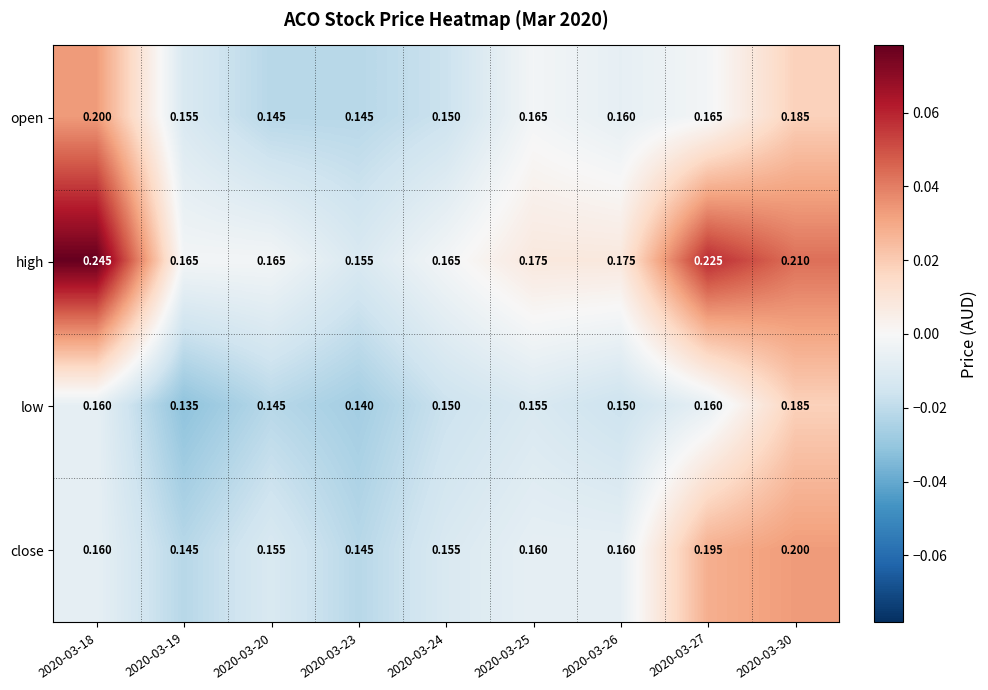

What is the greatest value displayed?

0.2